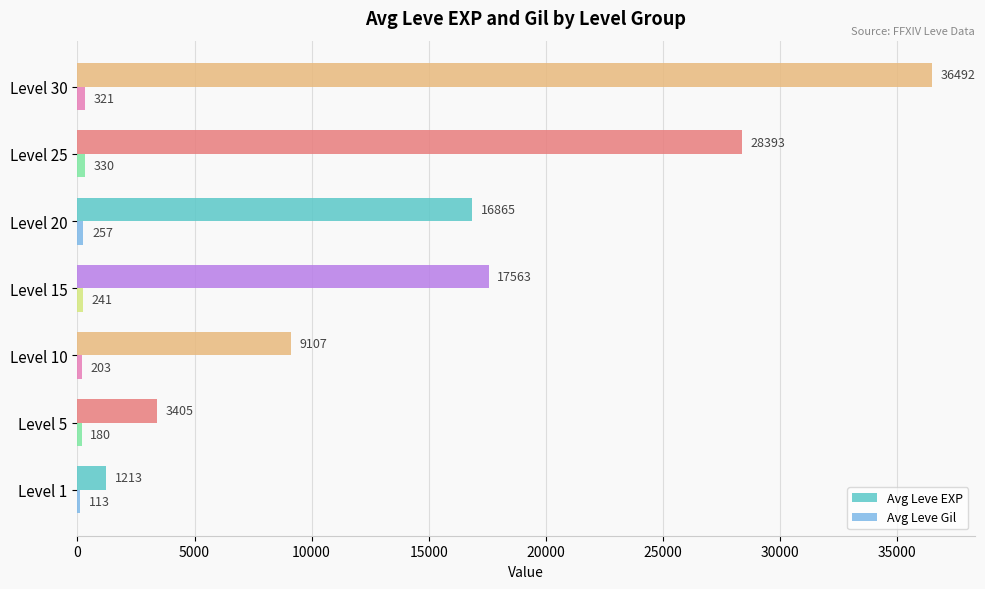

How many categories are shown in the chart?

7